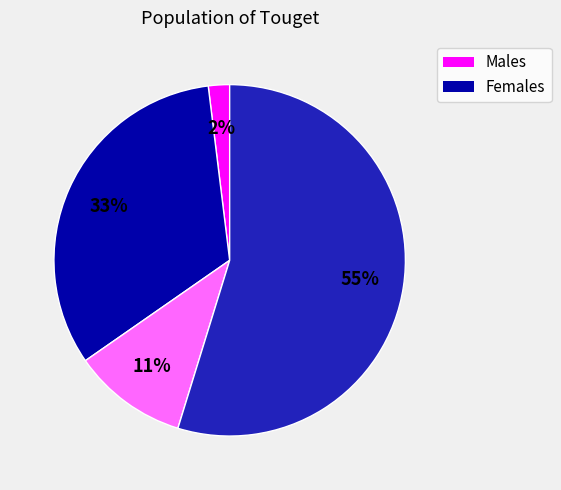

To the nearest percent, what is the average slice percentage?

25%